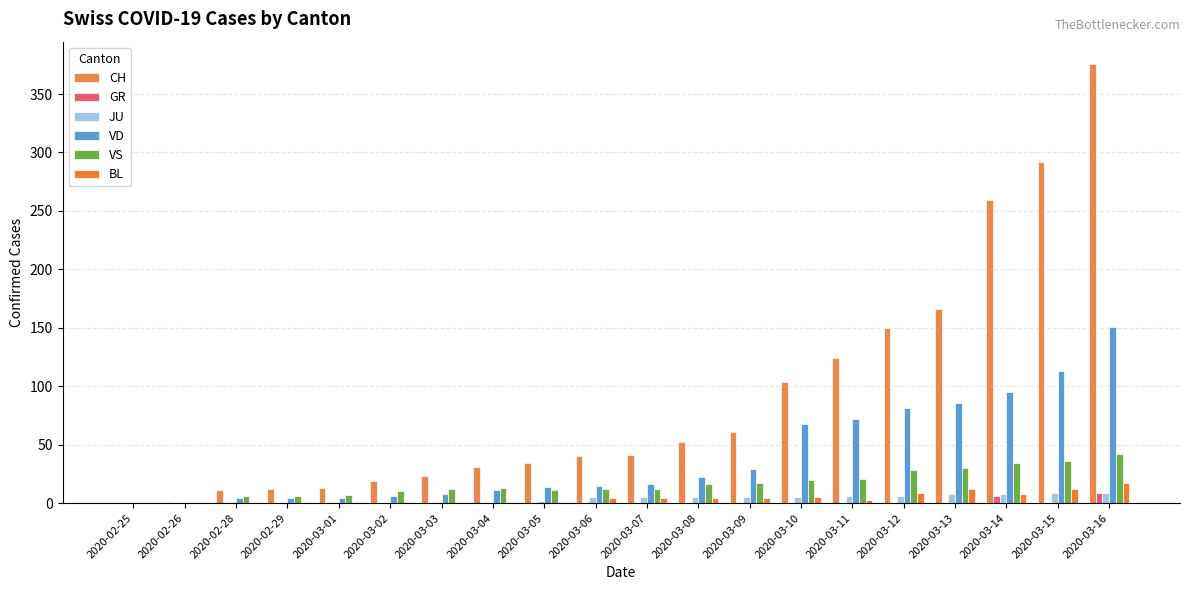

List the series in order of their peak value, highest first.

CH, VD, VS, BL, GR, JU